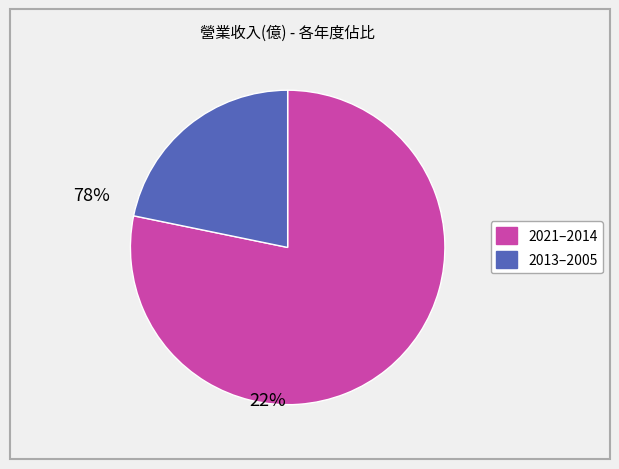

Is there any slice that represents more than half of the pie?

Yes